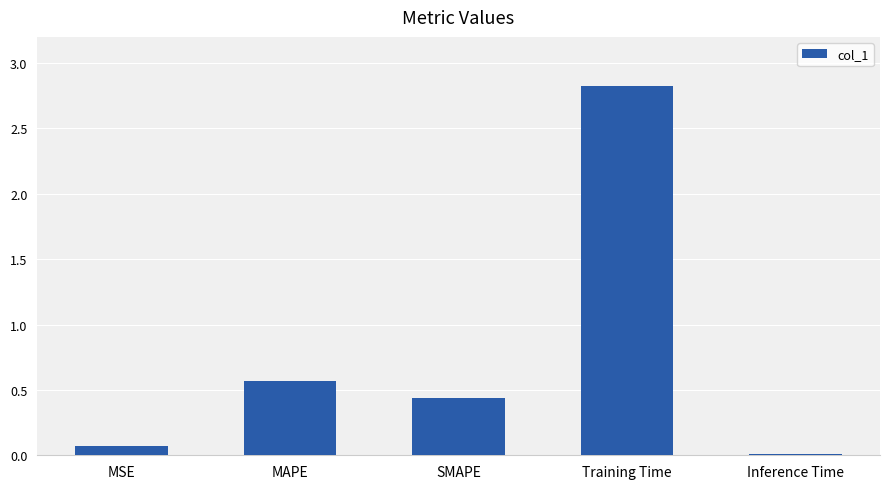

What is the change in value from MSE to Training Time?

+2.8